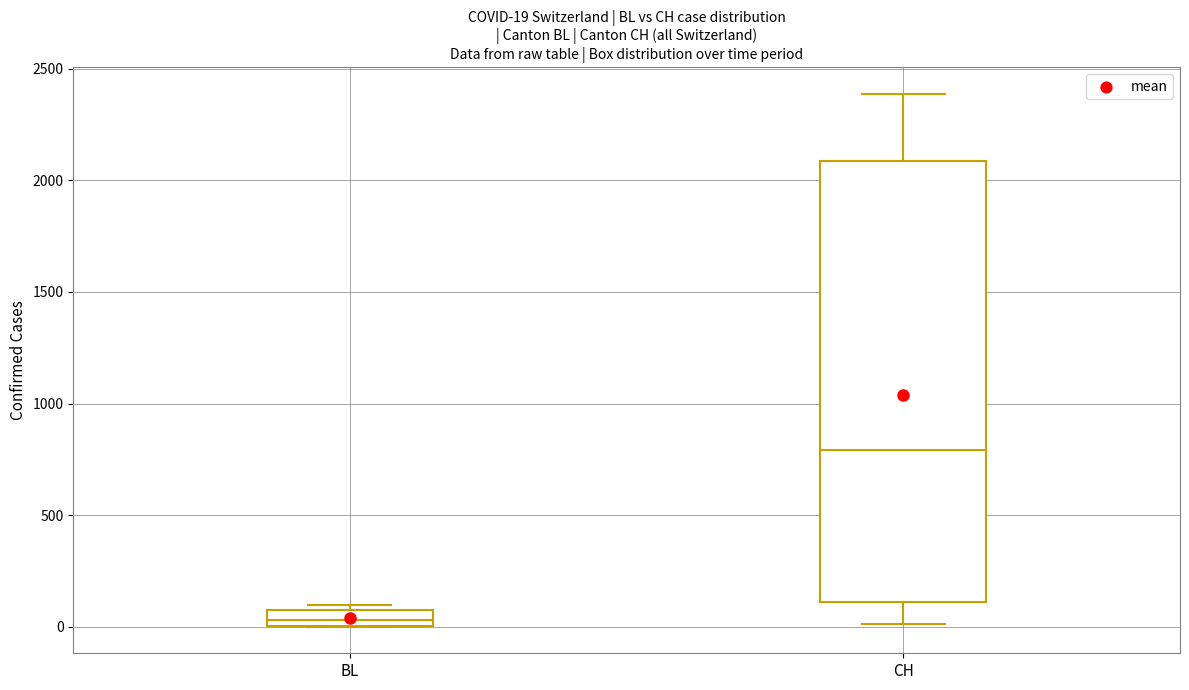

Which box is the tallest, from its lower edge to its upper edge?

CH